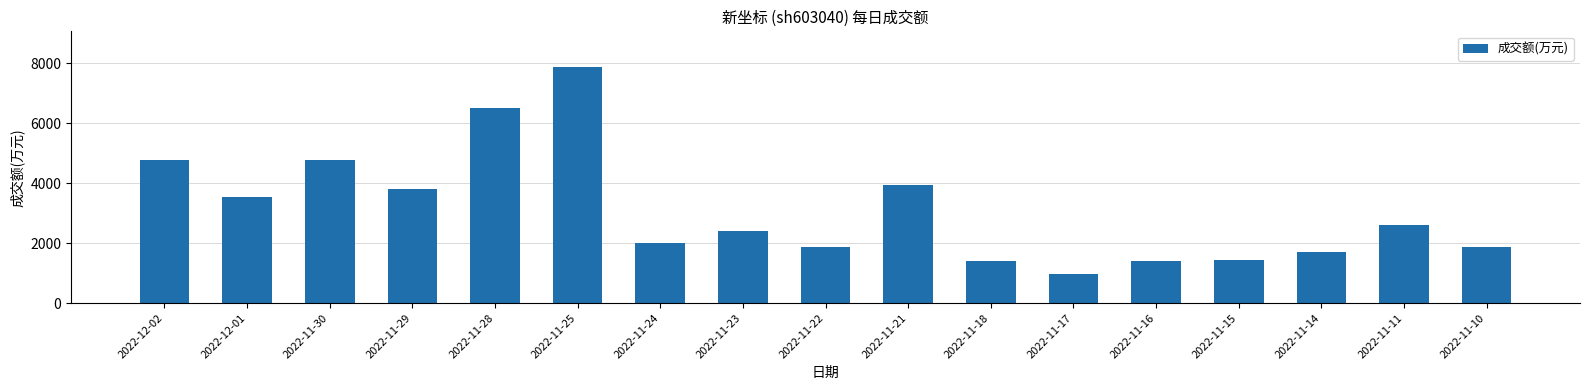

Does the chart contain any negative values?

No